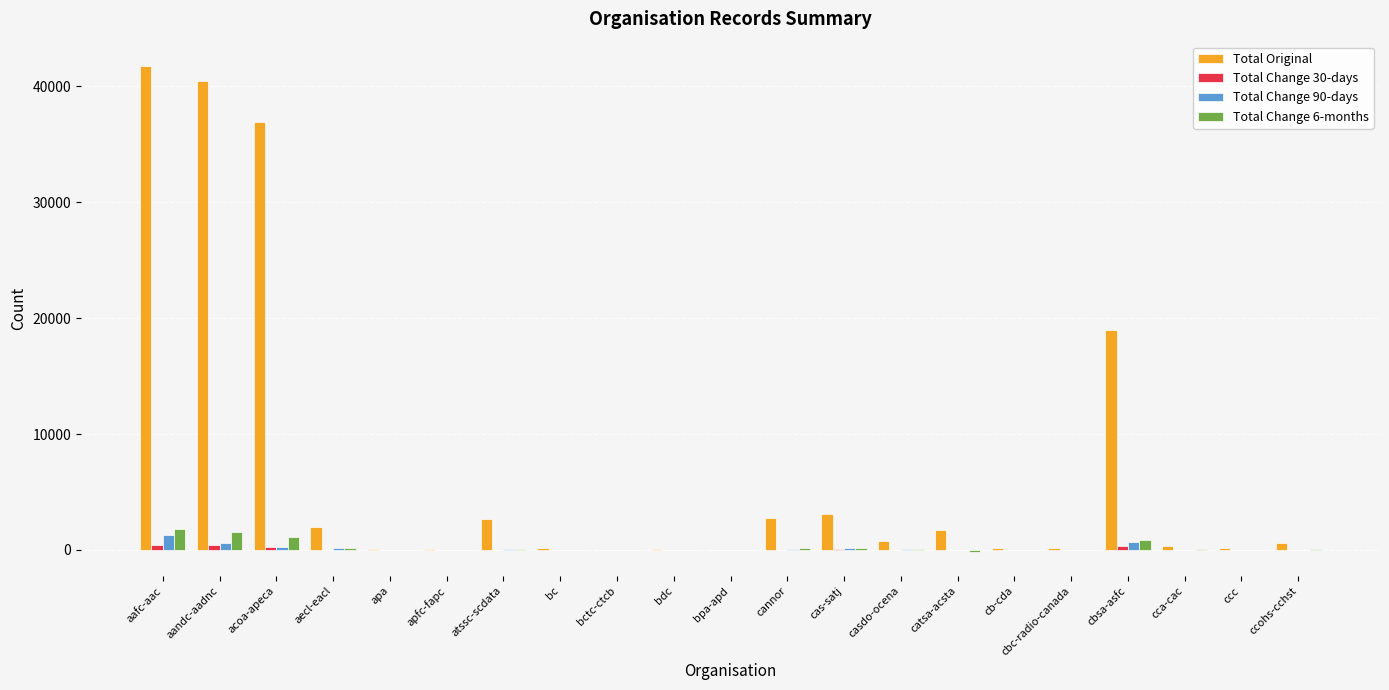

At which label is Total Original closest to 20896?

cbsa-asfc